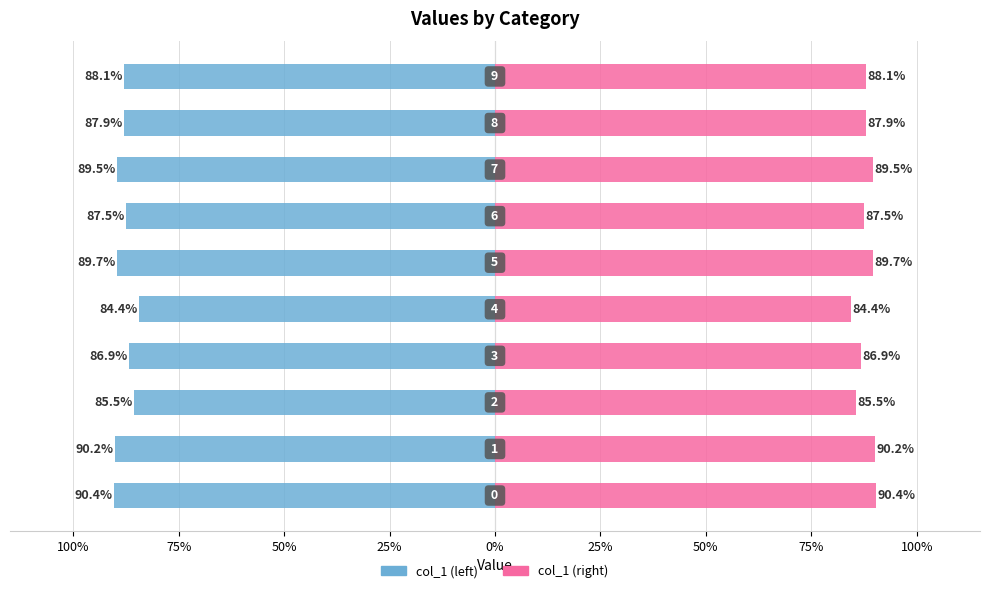

What are all the series names shown in the legend?

col_1 (left), col_1 (right)